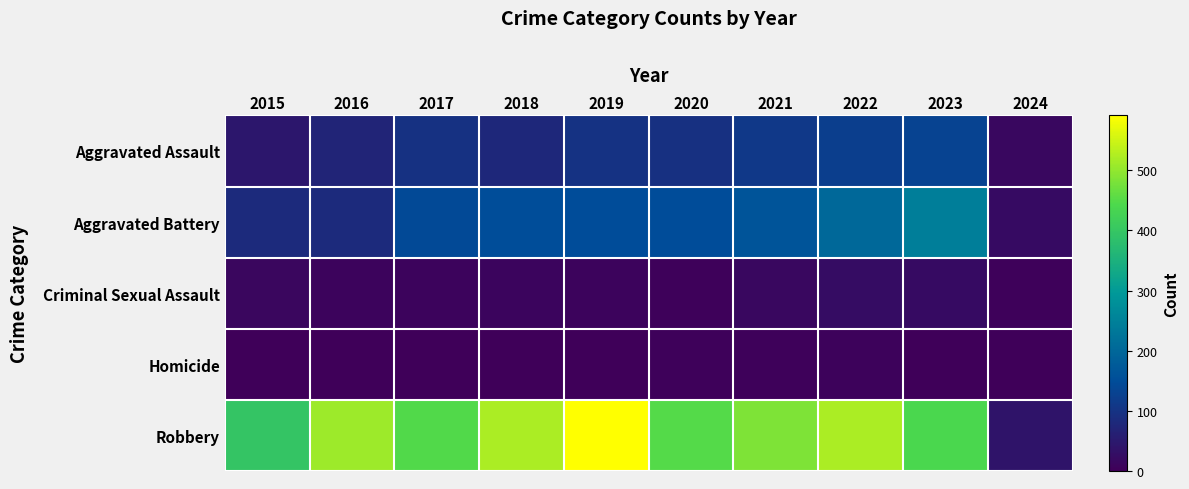

Rank the series at 2024 from lowest to highest value.

Homicide, Criminal Sexual Assault, Aggravated Assault, Aggravated Battery, Robbery